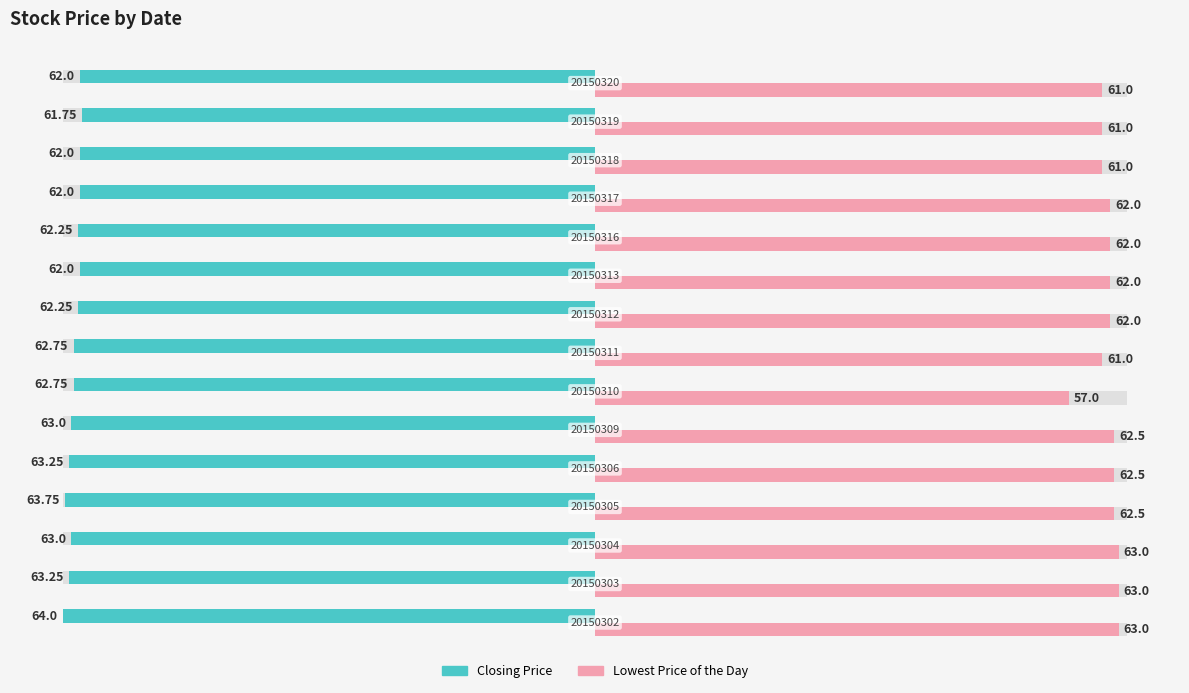

How many bars are there in each group?

2